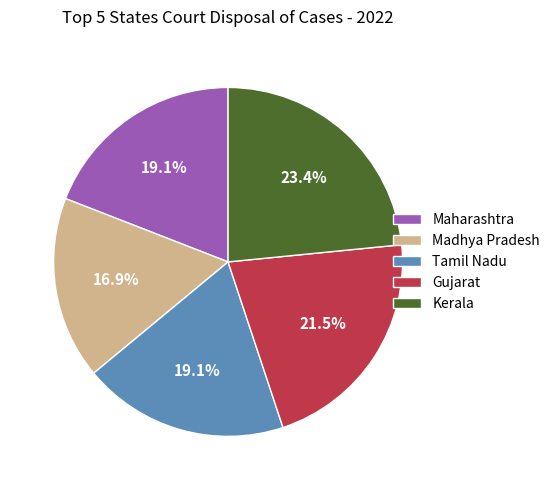

Does Kerala represent more than half of the total?

No